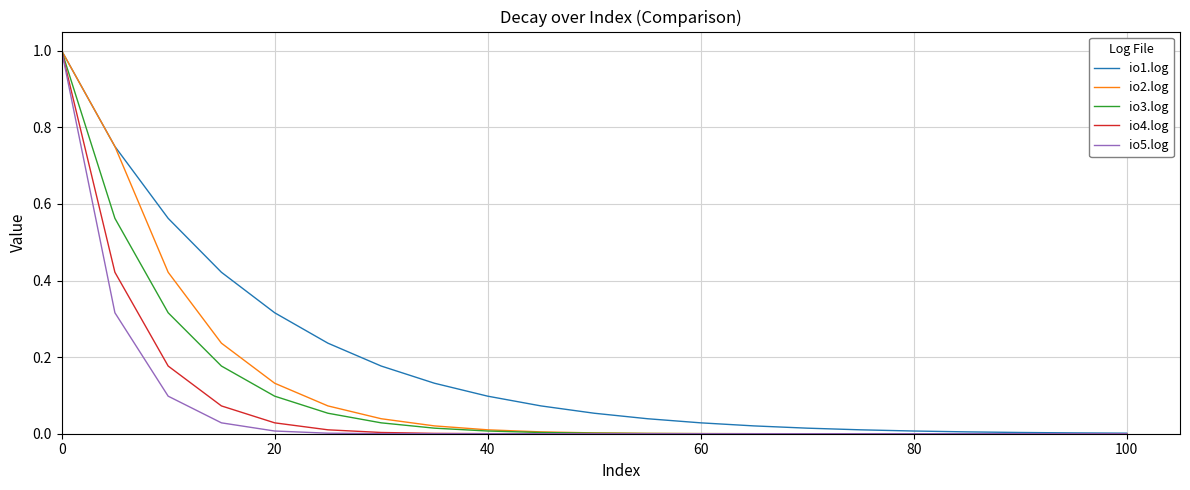

Which series has the largest total across all categories?

io1.log